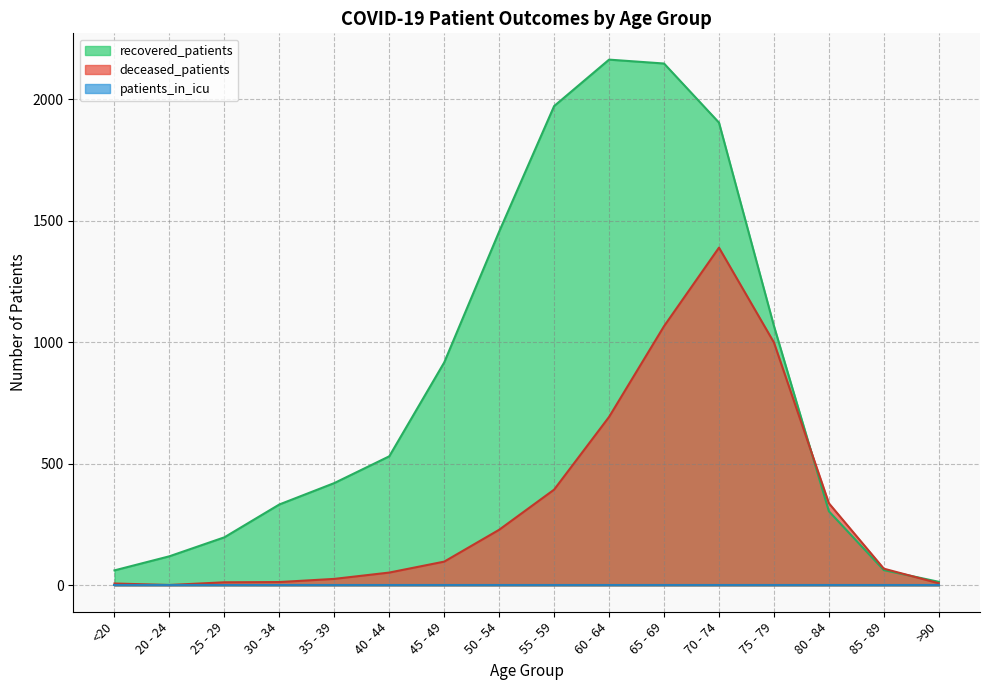

How many intersections are there between deceased_patients and recovered_patients?

2